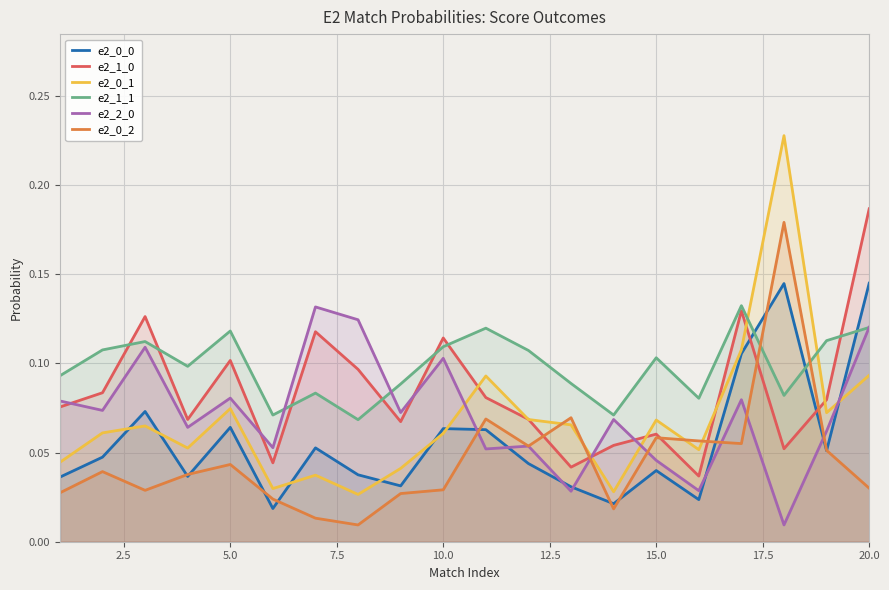

Is it true that e2_0_1 equals 0.0 at 10.0?

False